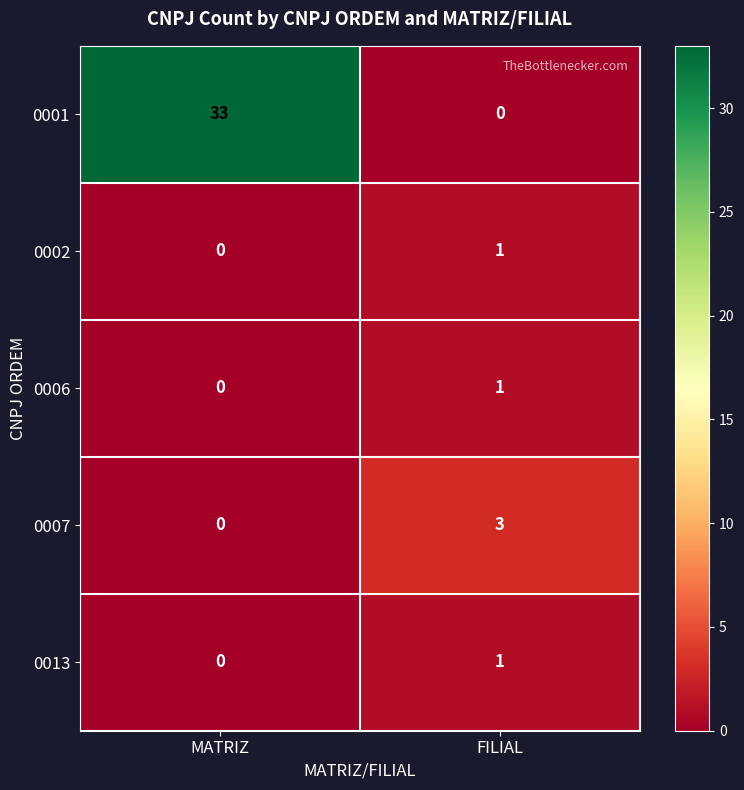

What is the spread (max minus min) of values at FILIAL?

3